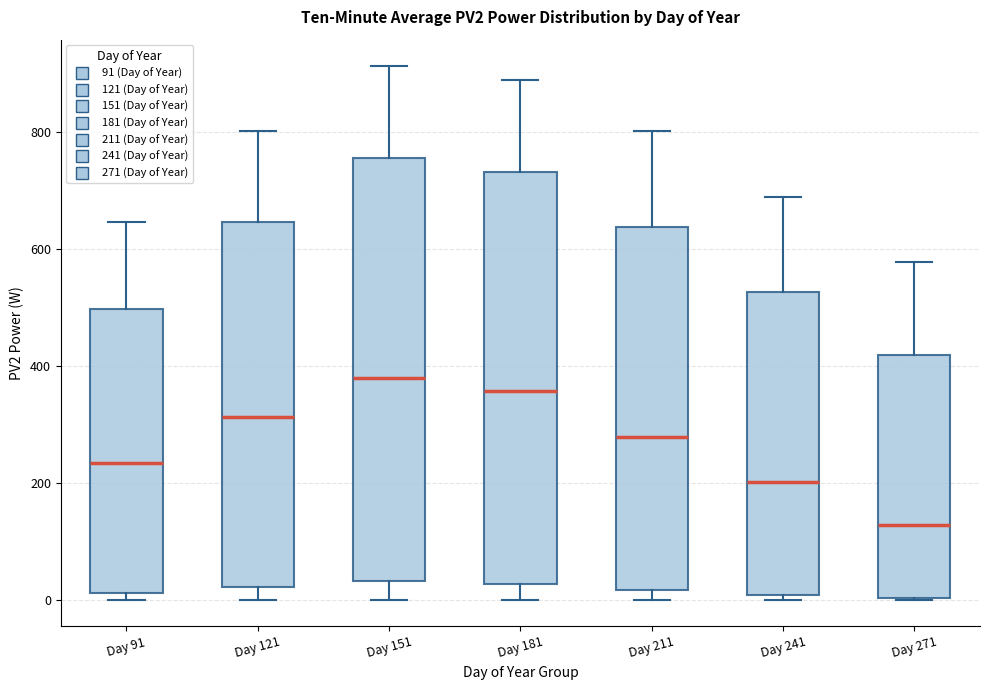

Where does the lower whisker of the box for Day 121 end on the y-axis? The values are not printed on the chart, so give them approximately, as read against the axis.

0